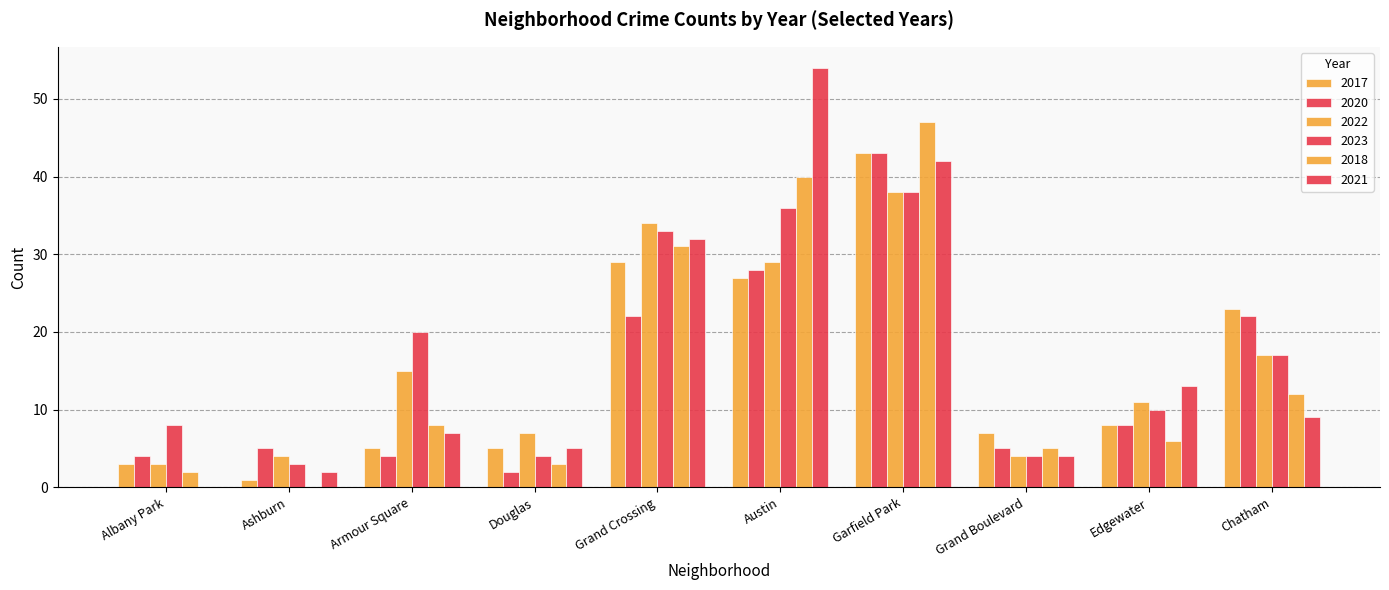

How many distinct data groups are displayed?

6